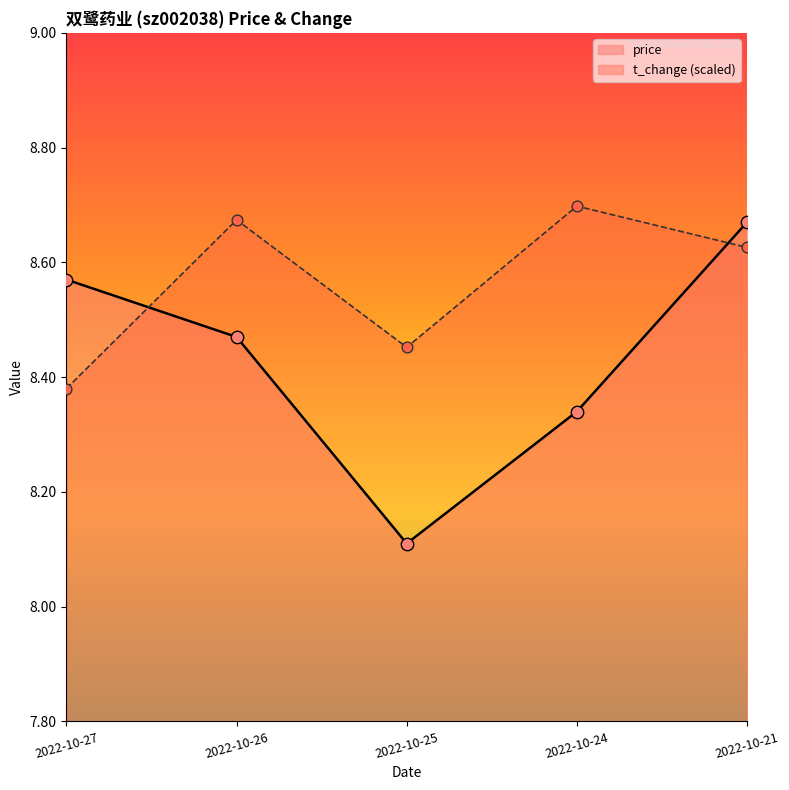

At which category is the sum across all series the highest?

2022-10-21